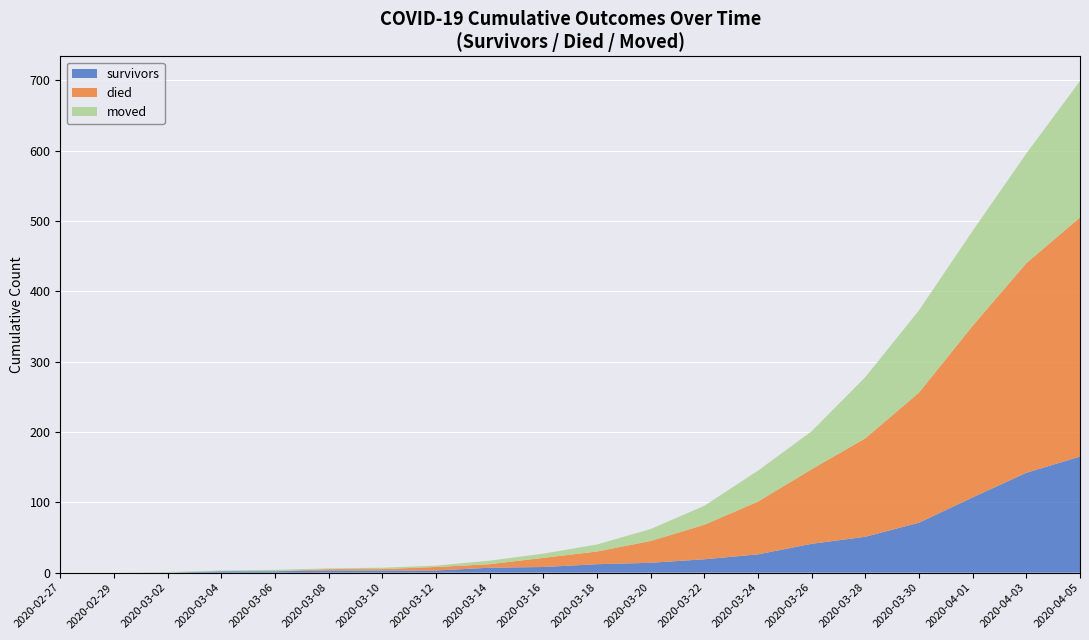

What is the maximum value for survivors?

165